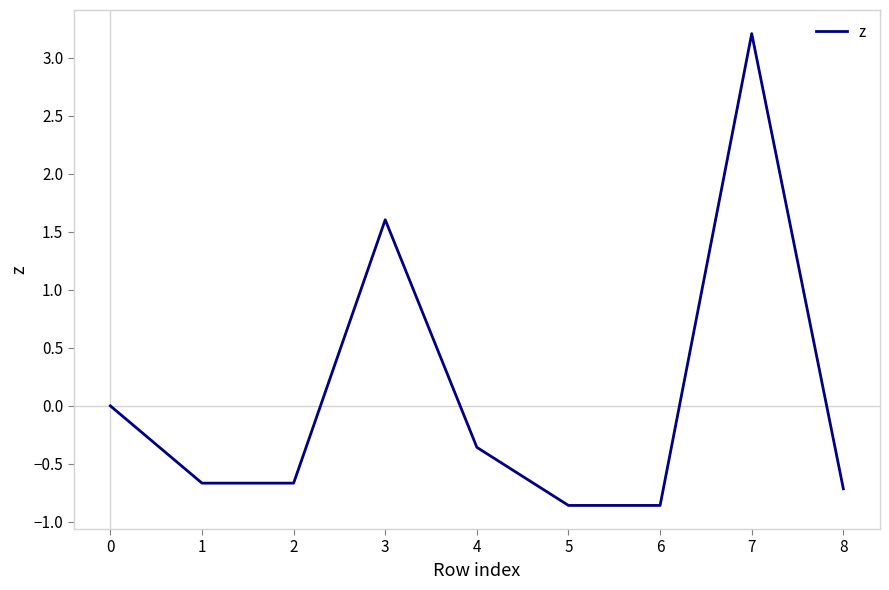

How many interior local peaks (higher than both neighbors) does the data have?

2